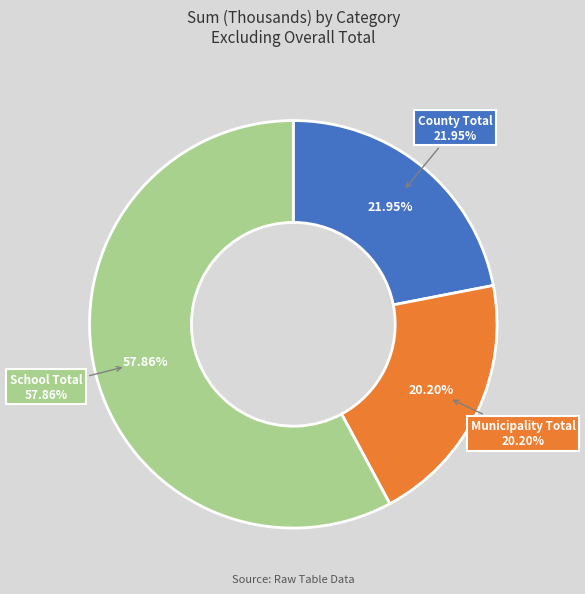

Which category has the biggest portion of the pie?

School Total